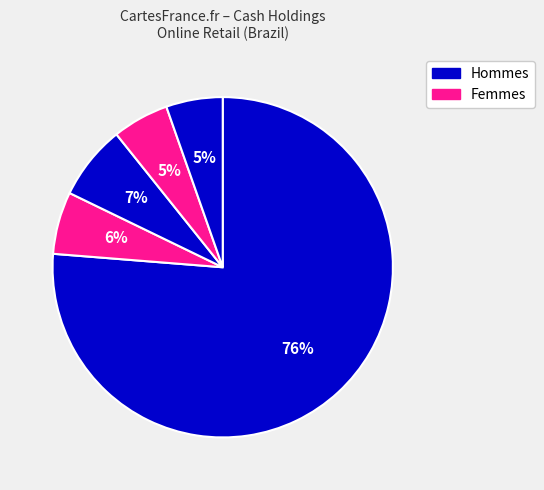

How many slices are in this pie chart?

5